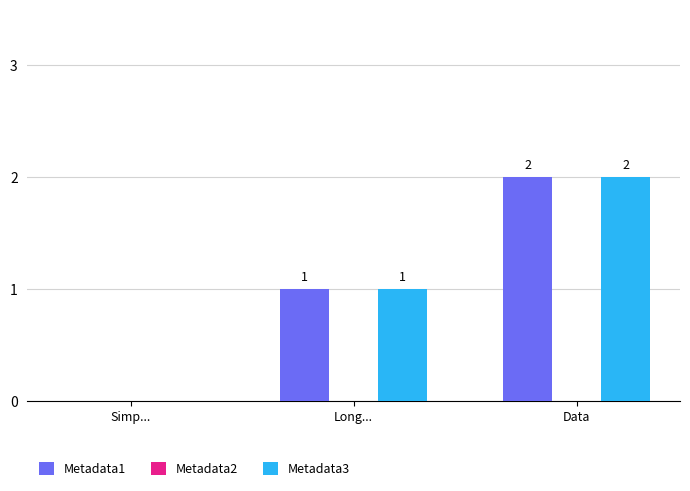

How many Metadata3 values are between 0 and 2?

3